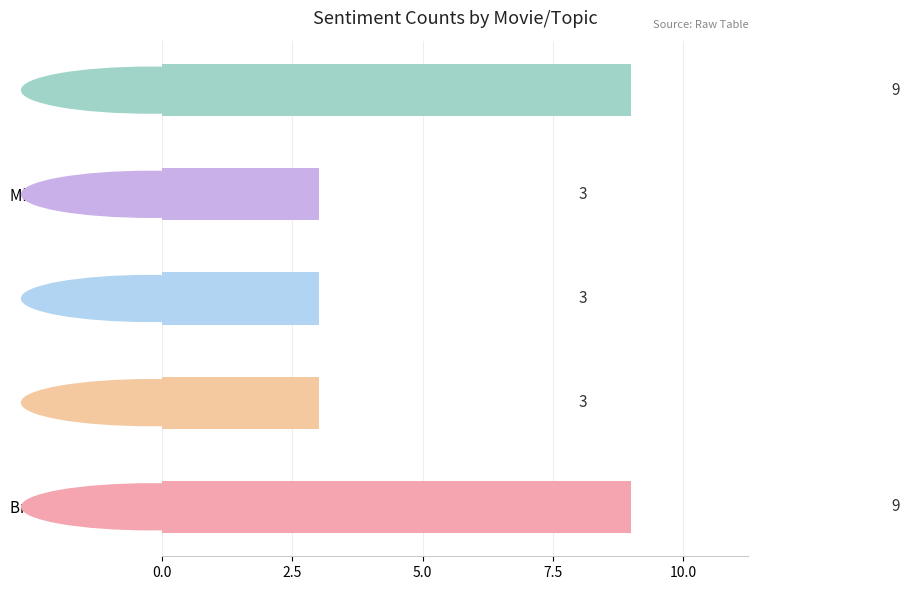

How many bars are there in total?

5